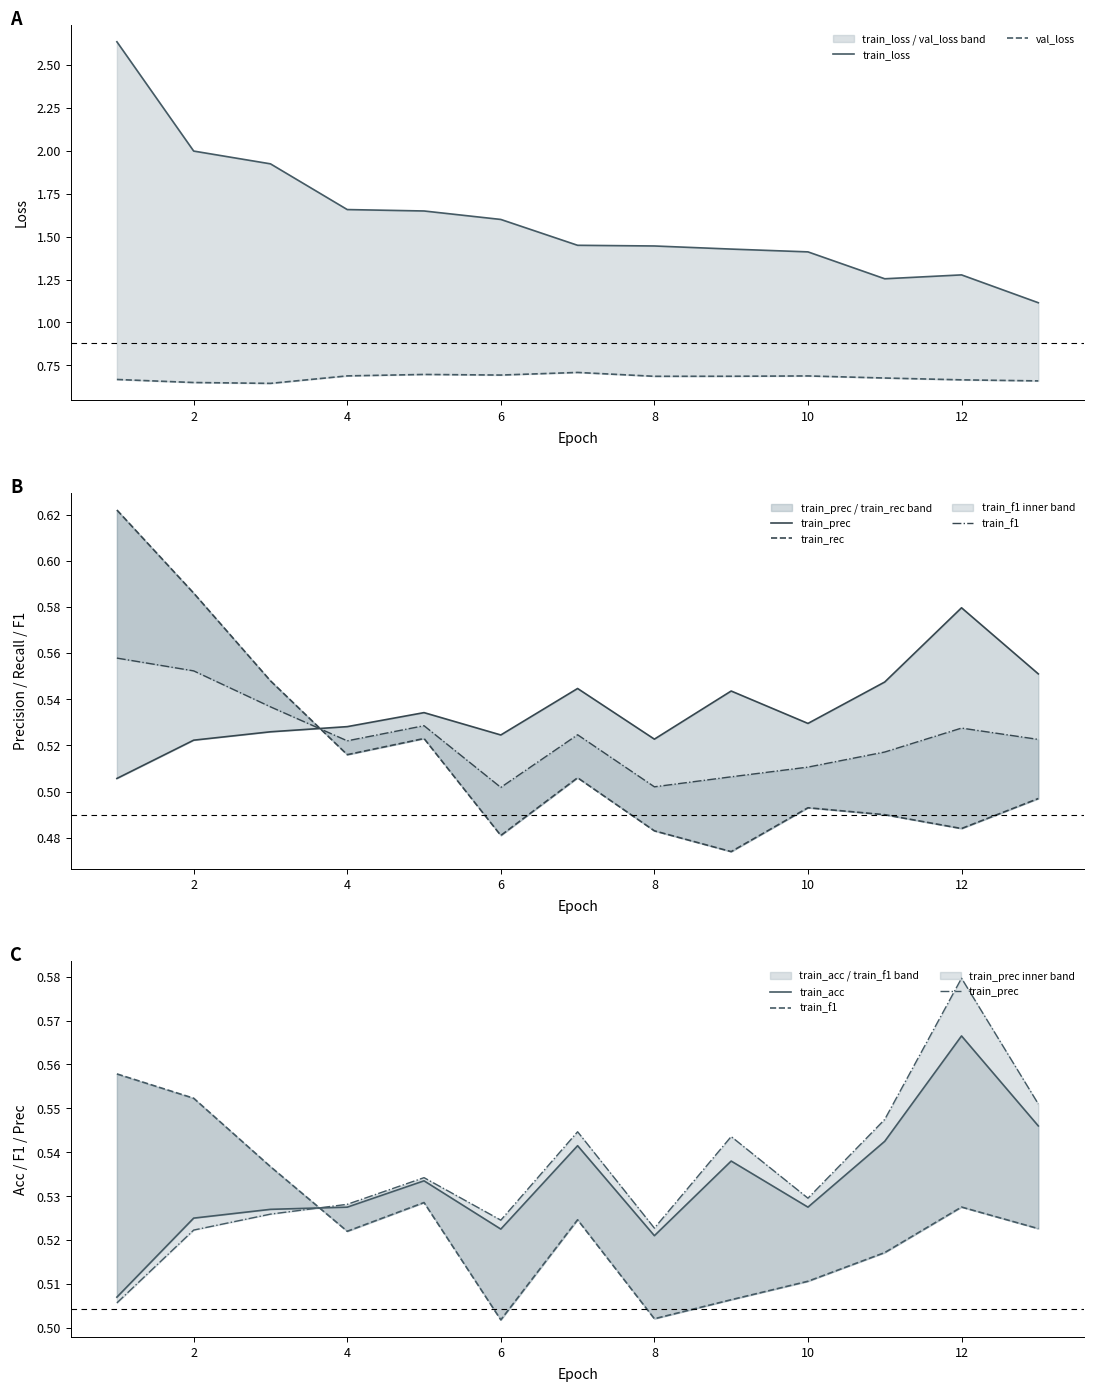

Which series changed the most between 6 and 12?

train_loss